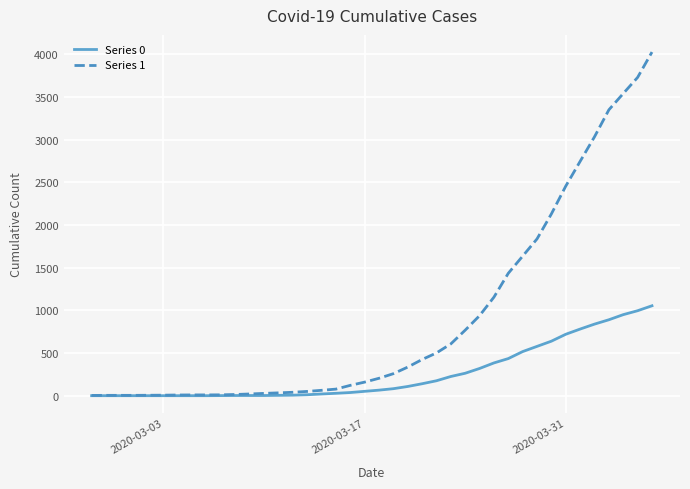

Which series has the widest spread of values?

Series 1